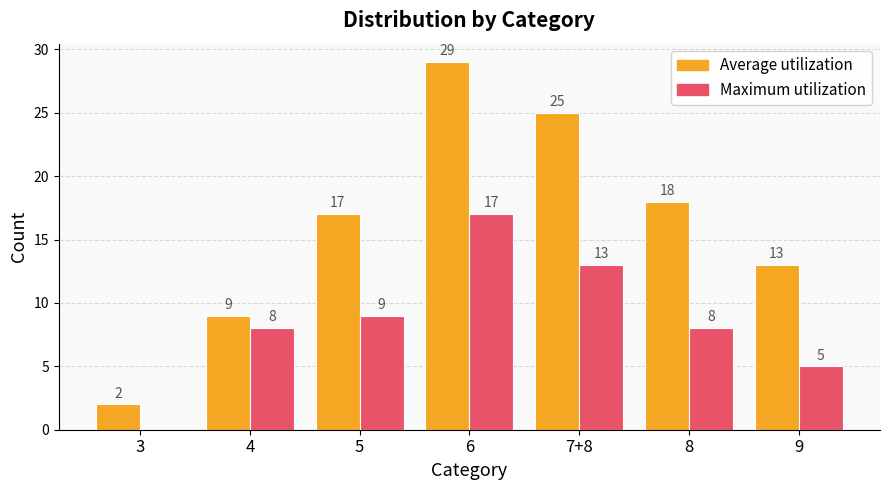

What is the highest value of the Average utilization series?

29